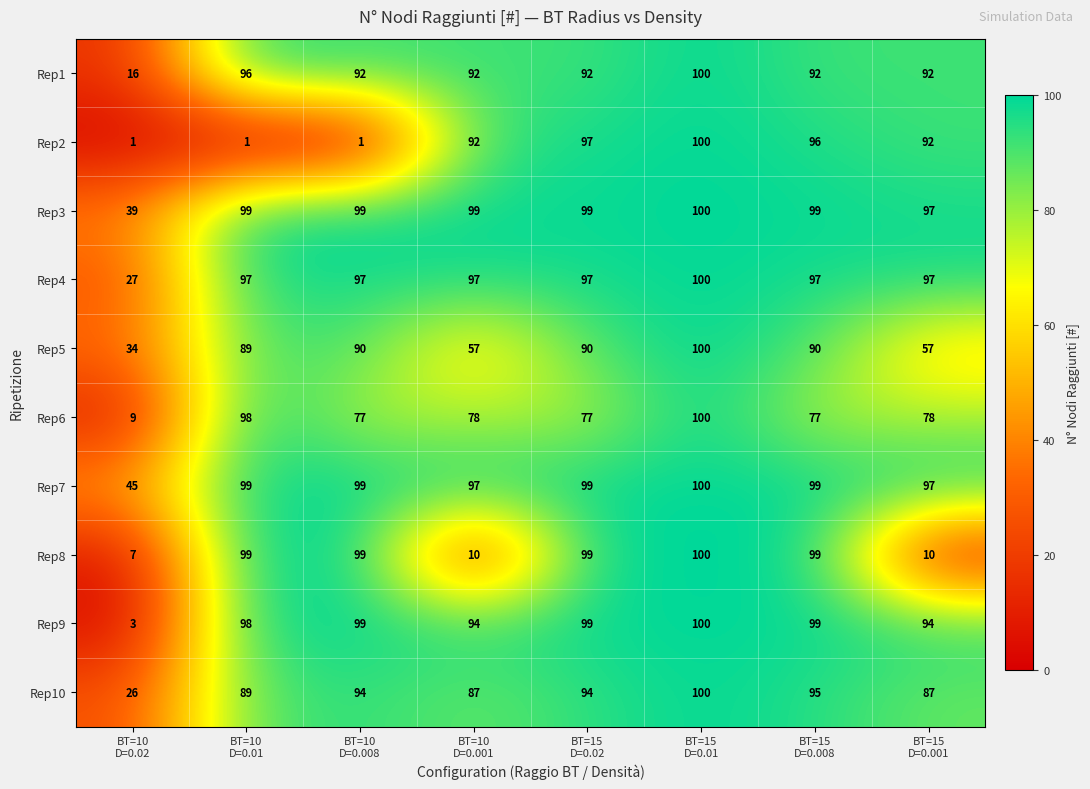

What is the average value of the Rep3 series?

91